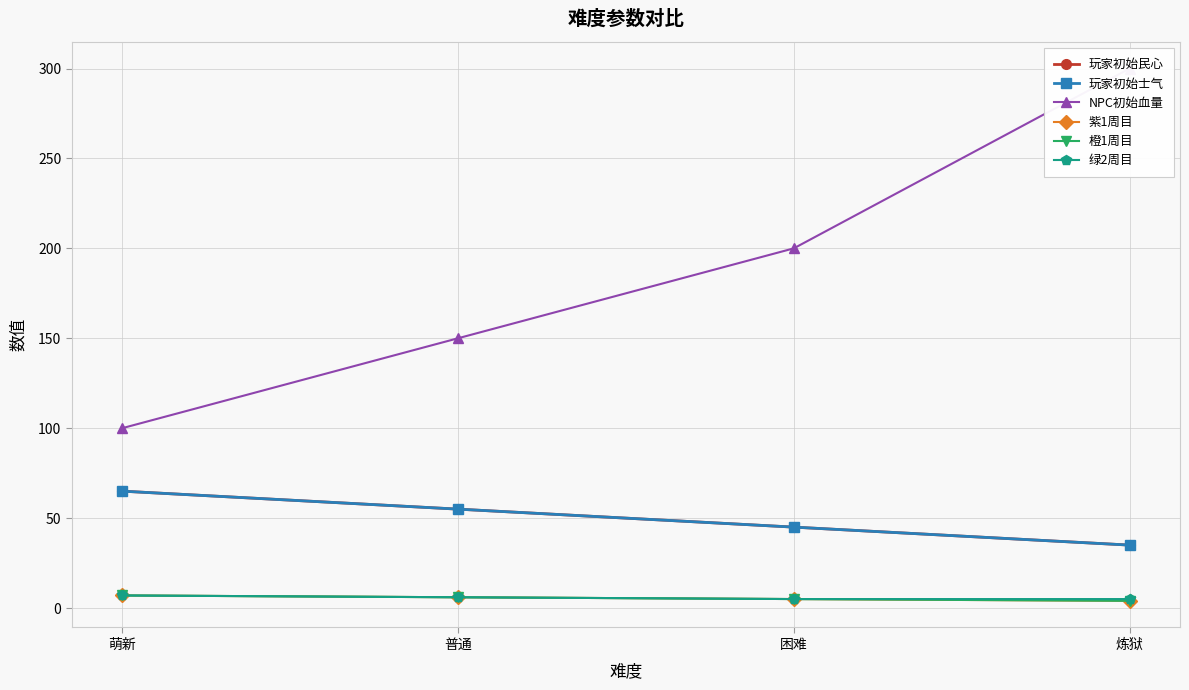

Is the value of NPC初始血量 at 困难 greater than the value of 玩家初始民心 at 普通?

Yes